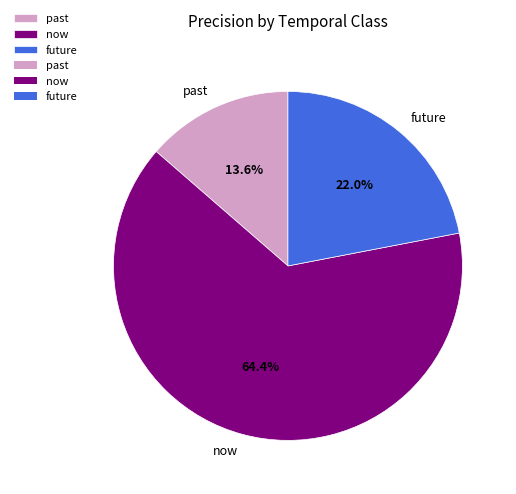

Count the number of slices in the pie.

3